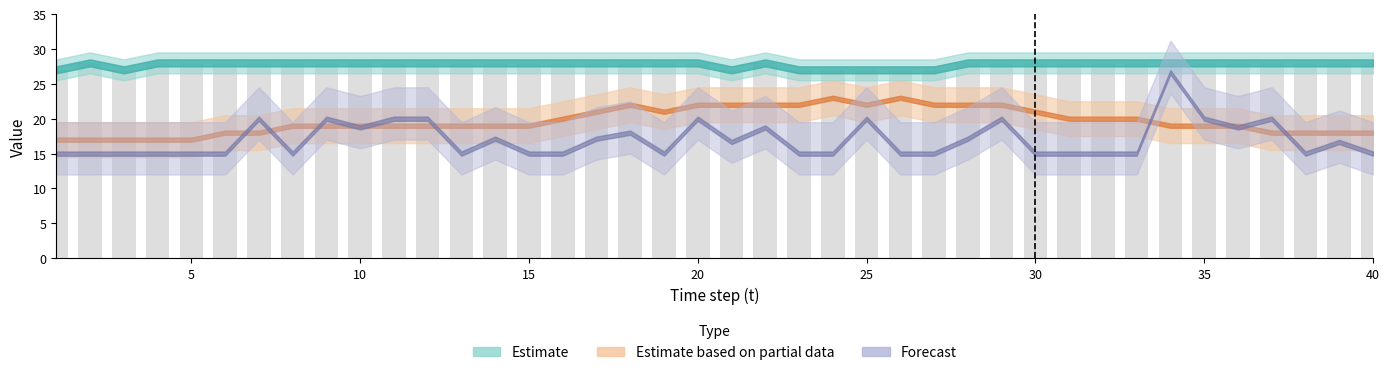

What is the value of the 23rd bar from the left?

27